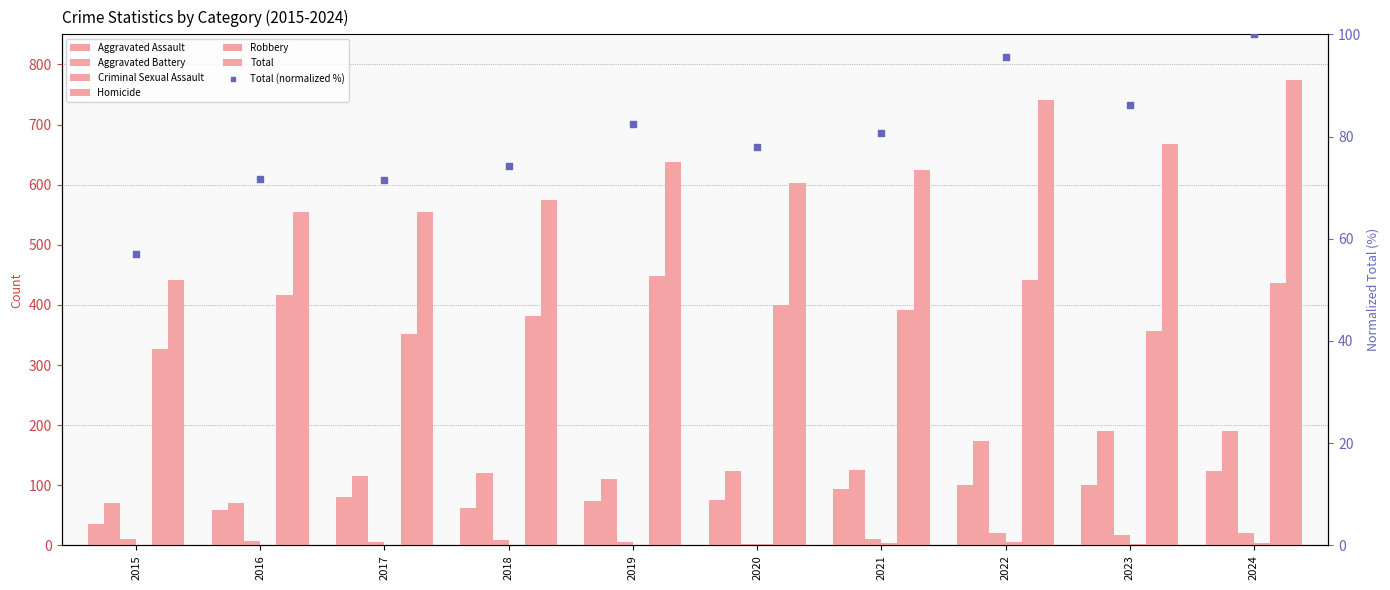

Which series contains the highest Y value?

Robbery